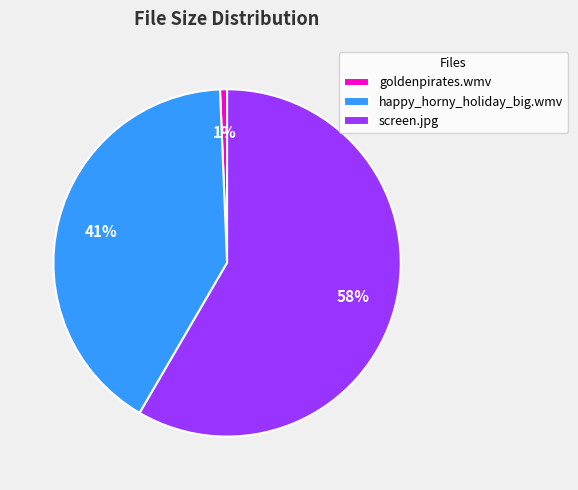

Rank the categories by value from highest to lowest.

screen.jpg, happy_horny_holiday_big.wmv, goldenpirates.wmv